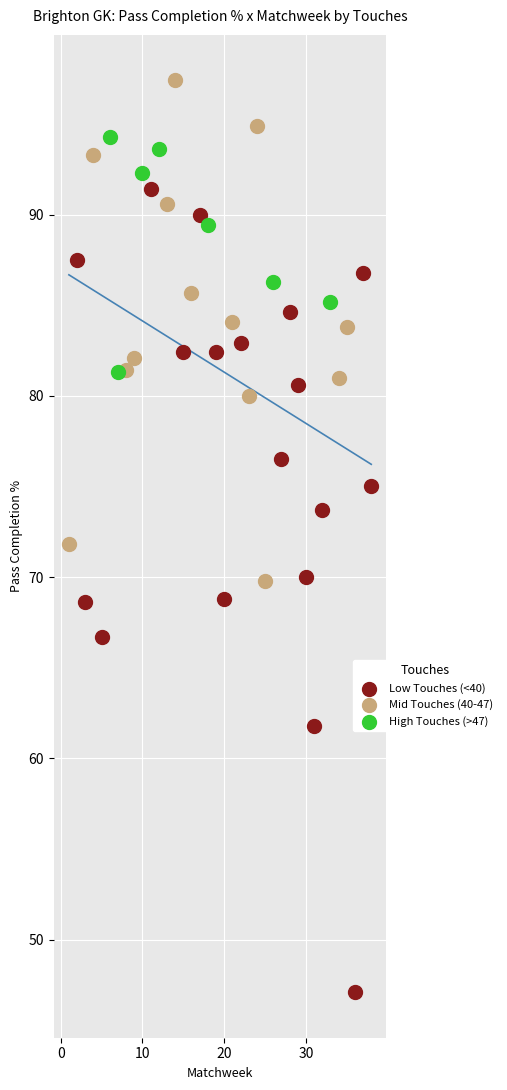

Which series has the widest spread of Y values?

Low Touches (<40)